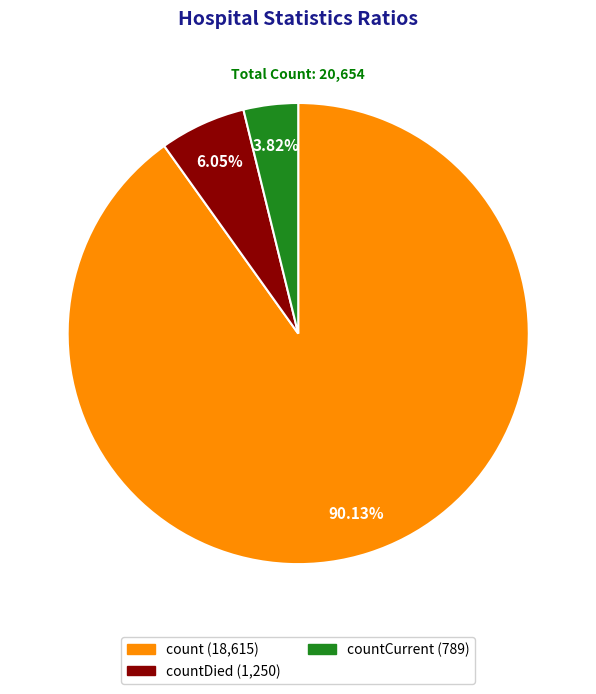

Count the number of slices in the pie.

3